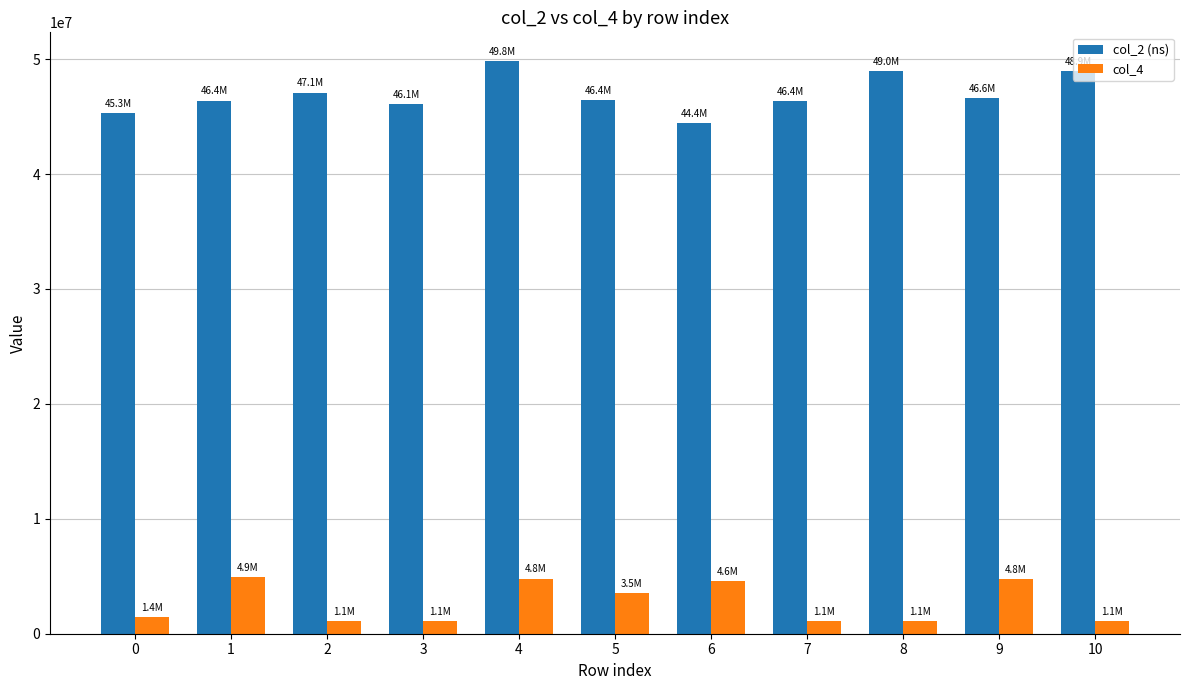

What is the difference between the second highest and second lowest values in the col_2 (ns) series?

3648292